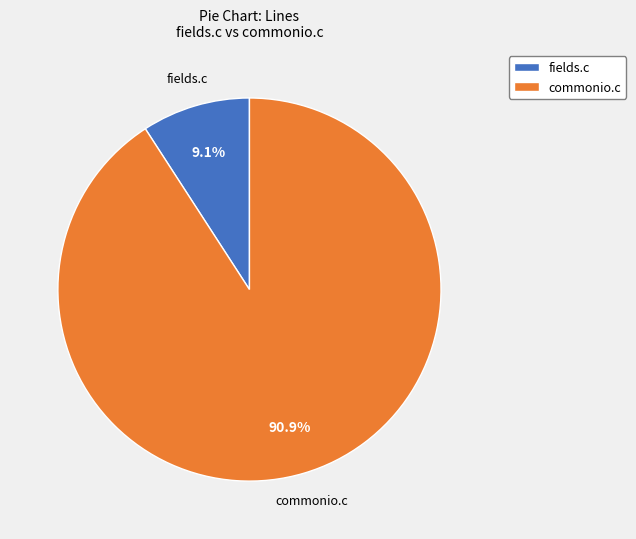

To the nearest percent, what portion does fields.c represent?

9%